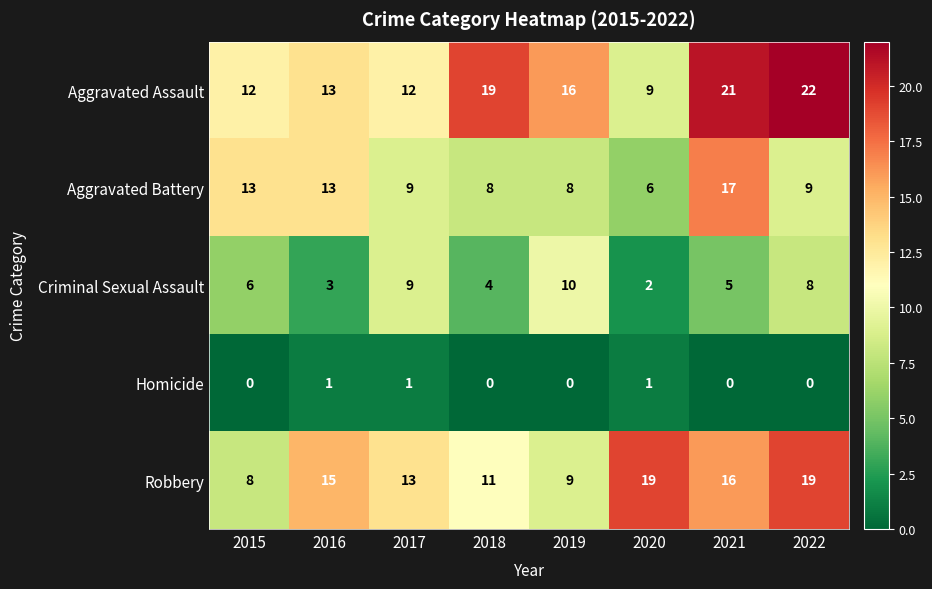

Is the value of Robbery at 2015 greater than the value of Homicide at 2019?

Yes